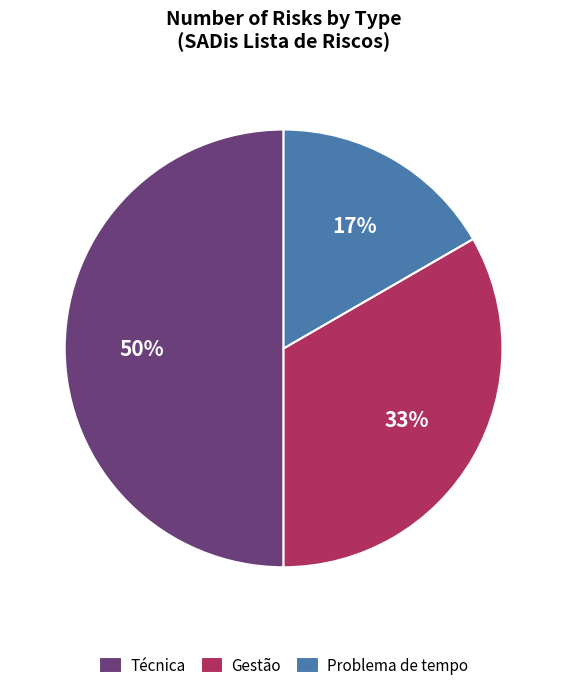

Is Gestão the majority of the pie?

No